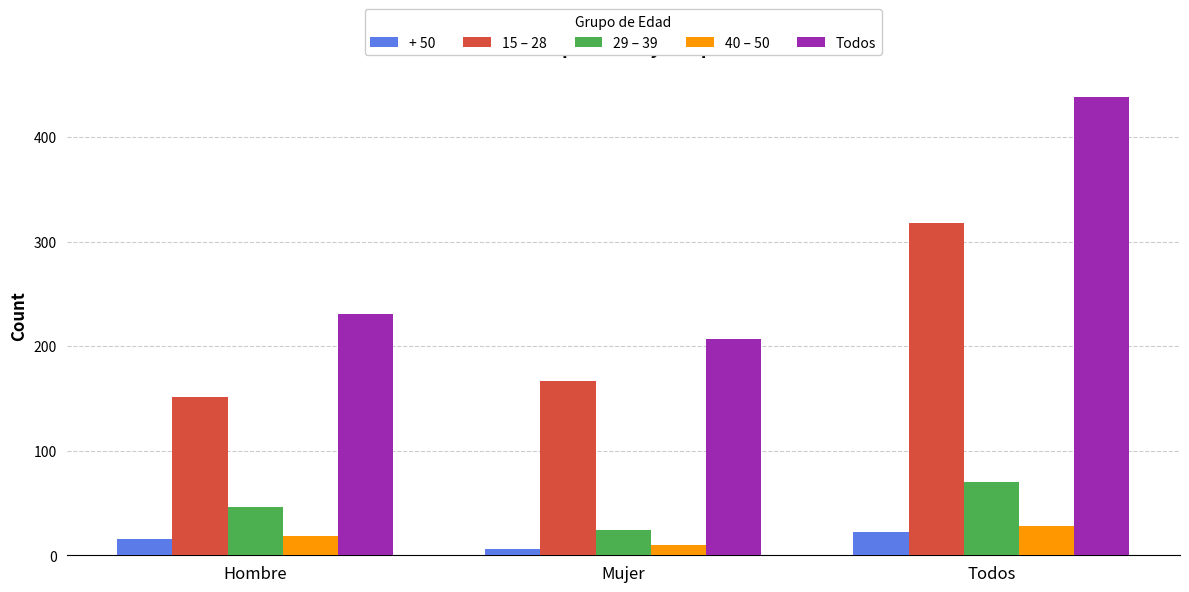

Reading left to right, list all the values displayed in this chart.

+ 50: 16	6	22
15 – 28: 151	167	318
29 – 39: 46	24	70
40 – 50: 18	10	28
Todos: 231	207	438